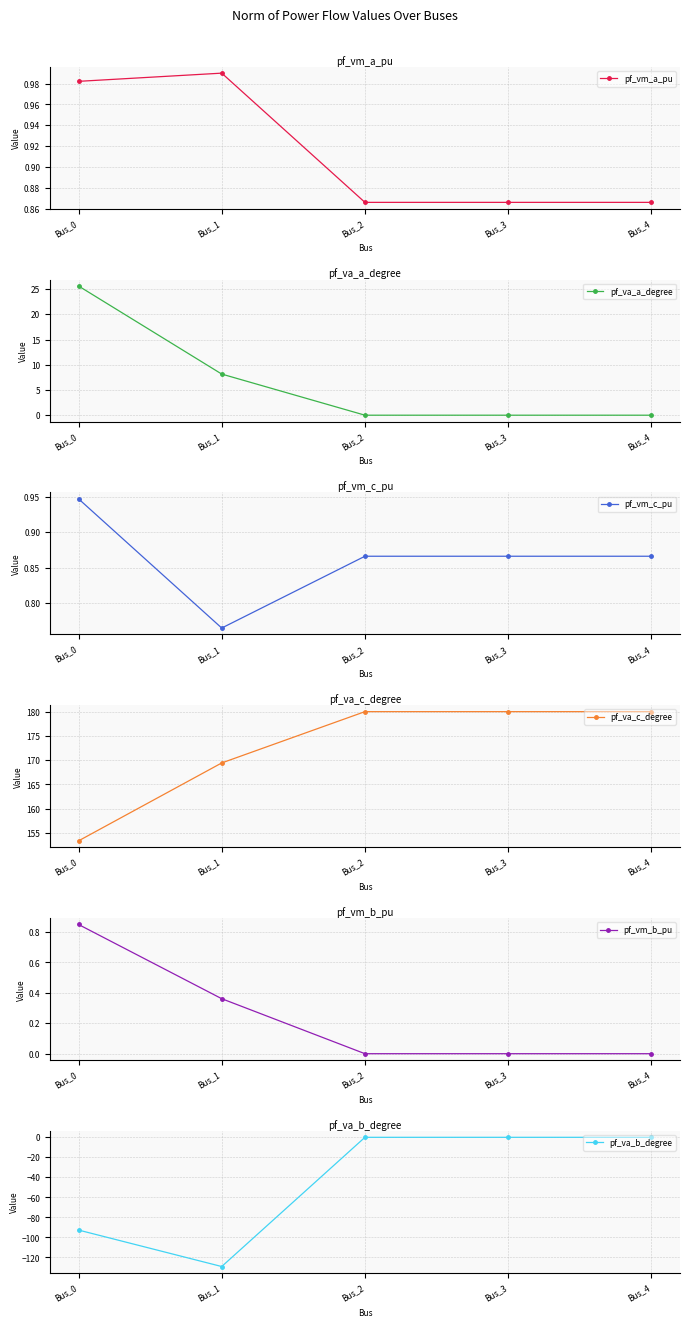

Reading right to left, transcribe all the data shown in this chart.

pf_vm_a_pu: Bus_4=0.9	Bus_3=0.9	Bus_2=0.9	Bus_1=1.0	Bus_0=1.0
pf_va_a_degree: Bus_4=0.0	Bus_3=0.0	Bus_2=0.0	Bus_1=8.2	Bus_0=25.6
pf_vm_c_pu: Bus_4=0.9	Bus_3=0.9	Bus_2=0.9	Bus_1=0.8	Bus_0=0.9
pf_va_c_degree: Bus_4=180.0	Bus_3=180.0	Bus_2=180.0	Bus_1=169.4	Bus_0=153.4
pf_vm_b_pu: Bus_4=0.0	Bus_3=0.0	Bus_2=0.0	Bus_1=0.4	Bus_0=0.9
pf_va_b_degree: Bus_4=0.0	Bus_3=0.0	Bus_2=0.0	Bus_1=-129.1	Bus_0=-92.7